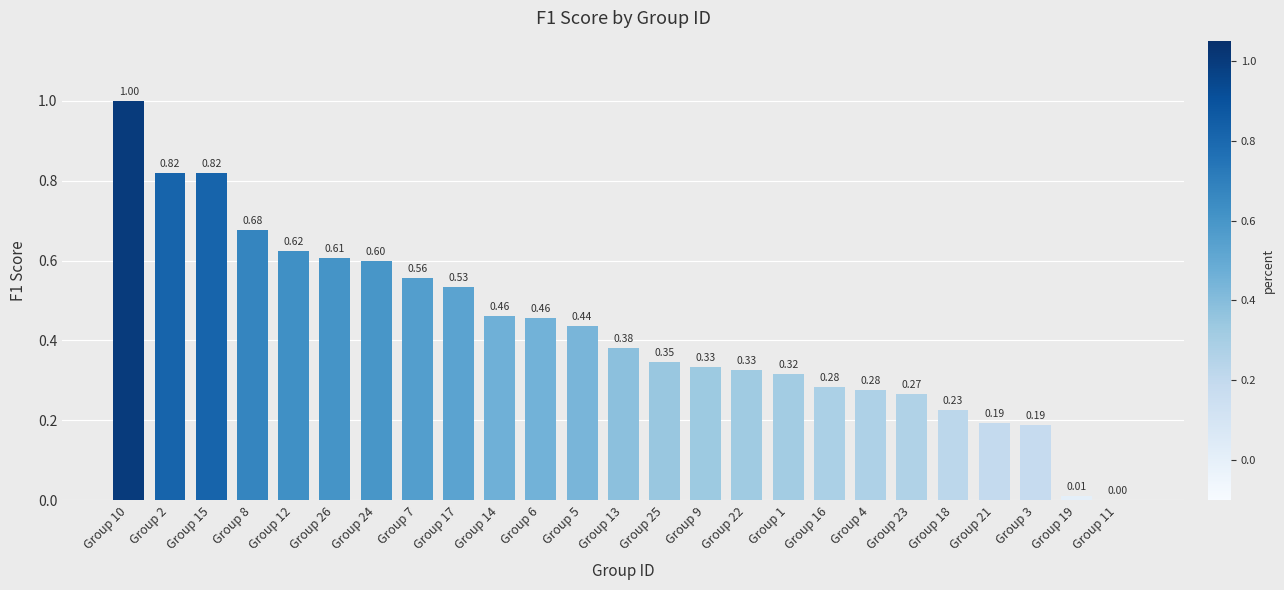

Between Group 1 and Group 16, which is larger?

Group 1